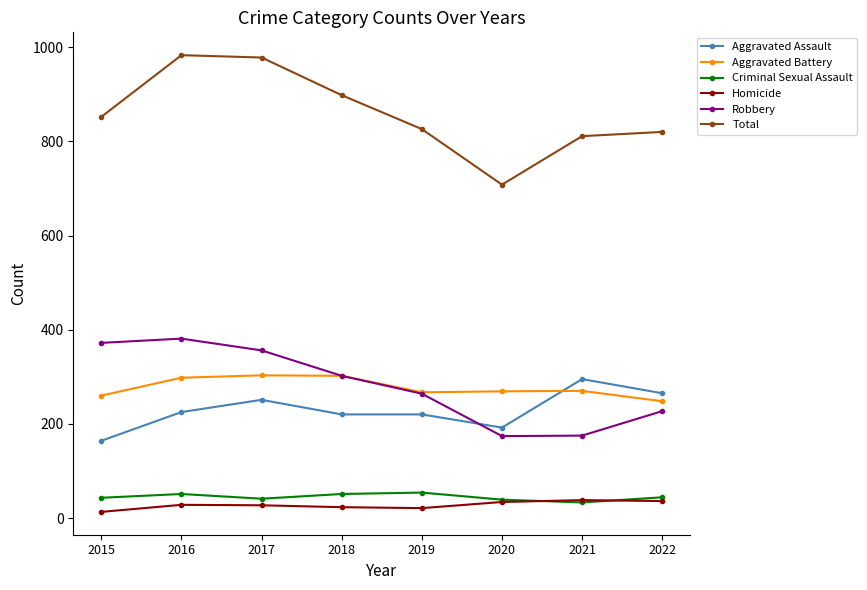

What is the maximum value for Aggravated Assault?

295